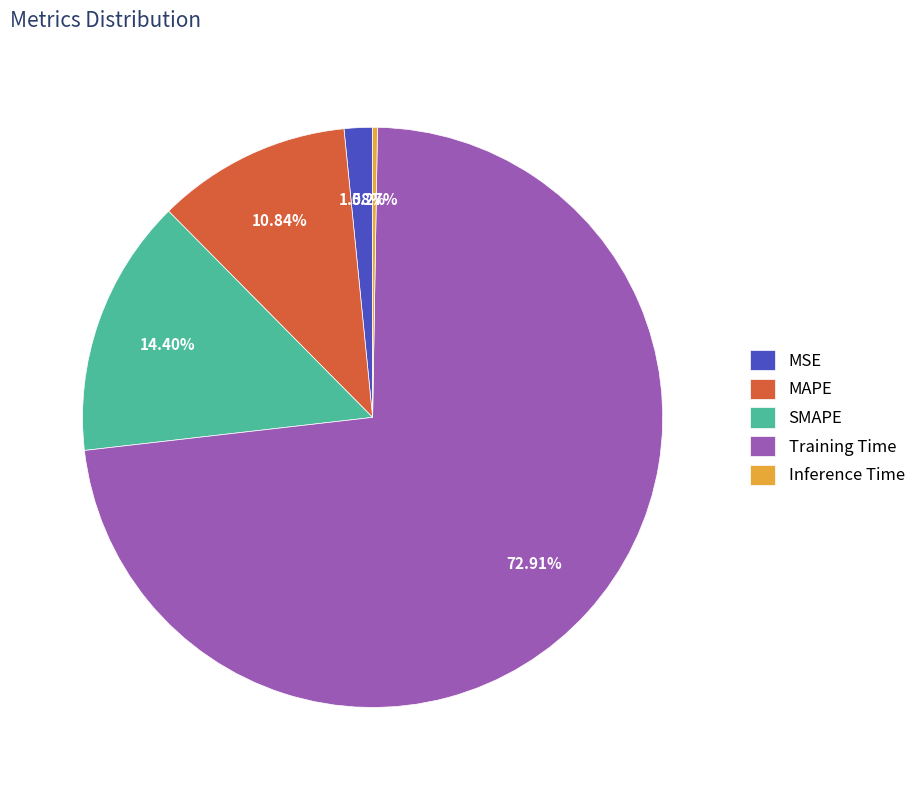

Do MAPE and MSE together represent more than half of the pie?

No